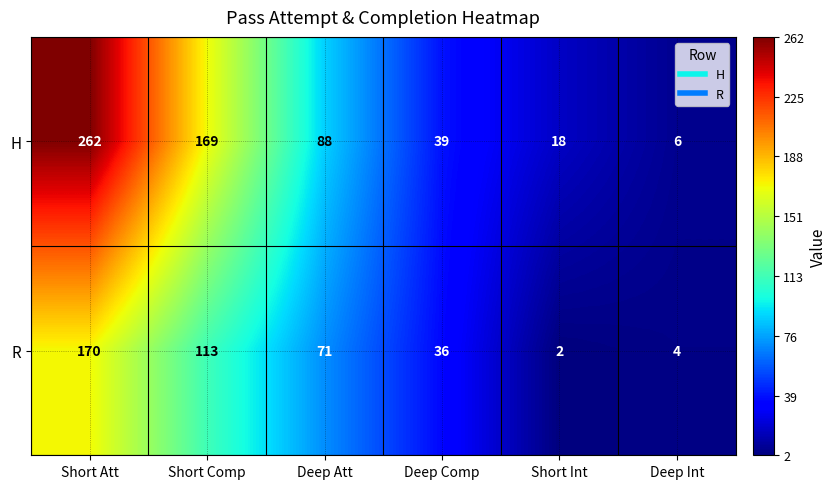

How many categories are shown in the chart?

6